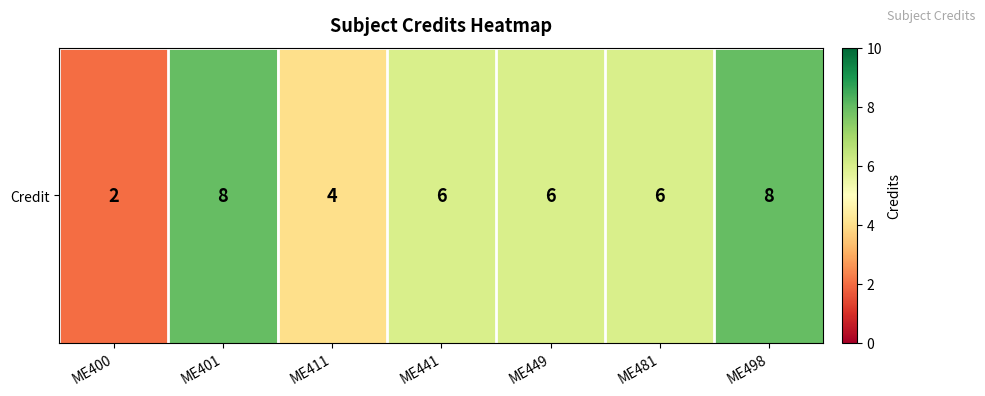

What is the minimum value shown in the chart?

2